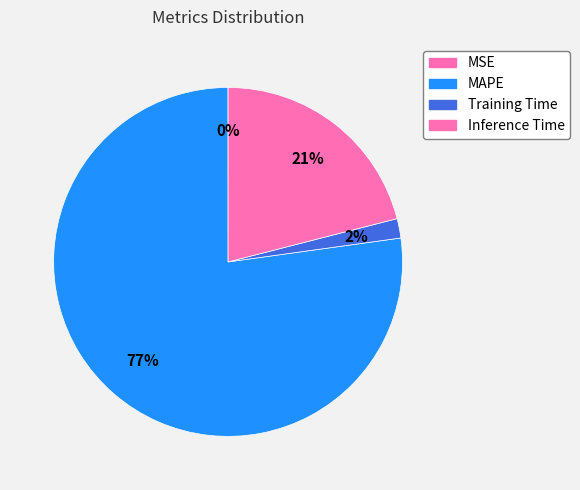

Does any single category account for the majority?

Yes